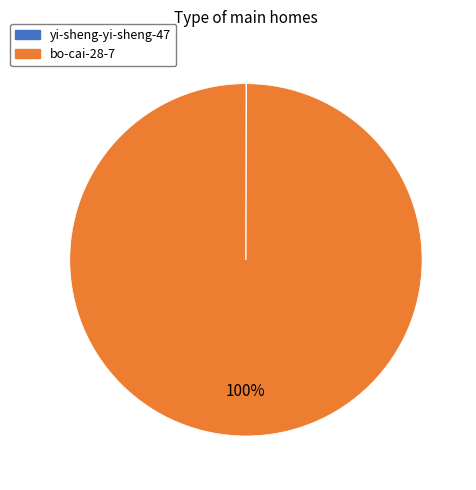

Which category accounts for the majority?

bo-cai-28-7